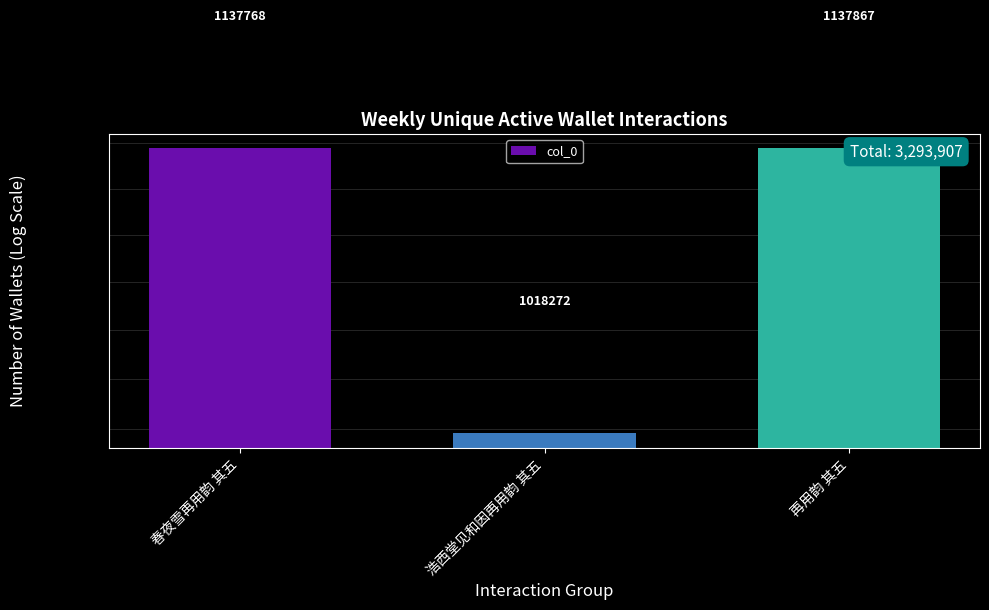

The value at 再用韵 其五 is 1137867. True or false?

True